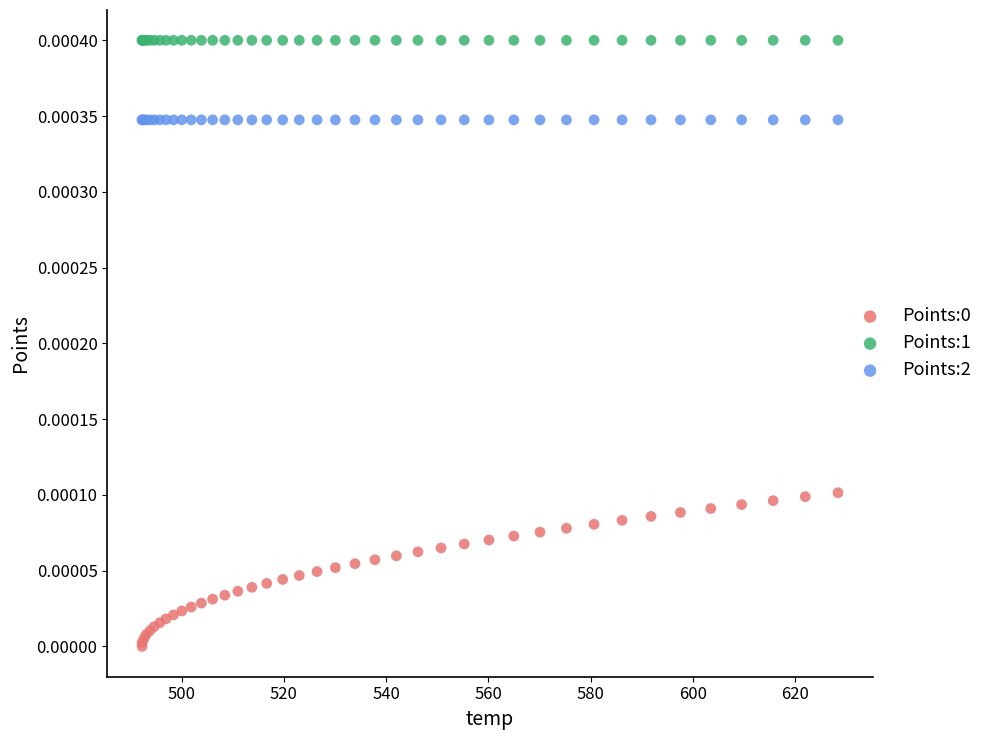

Which series reaches the maximum Y coordinate?

Points:1